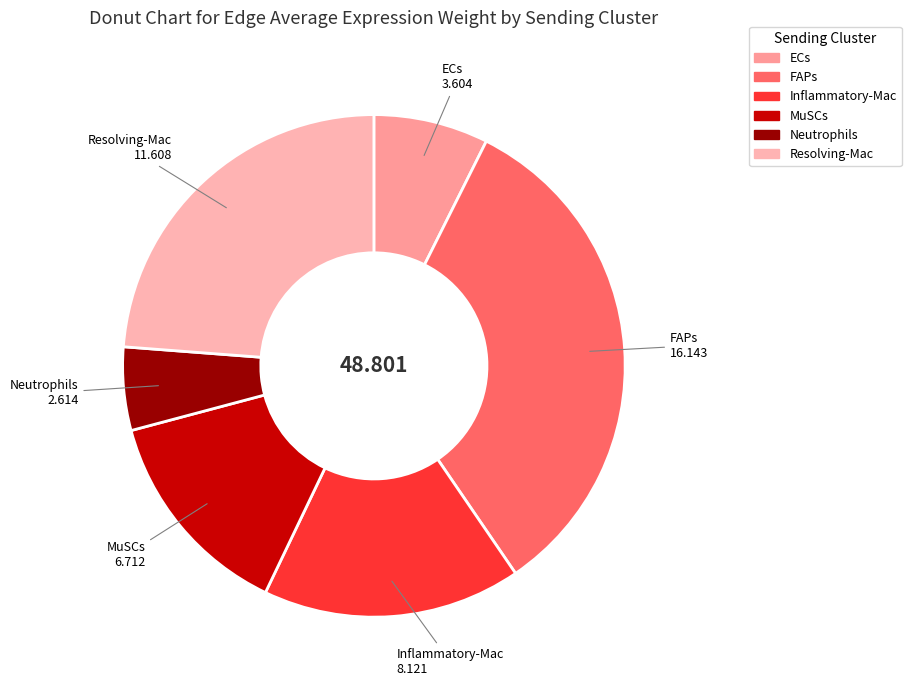

Do Resolving-Mac and FAPs together represent more than half of the pie?

Yes